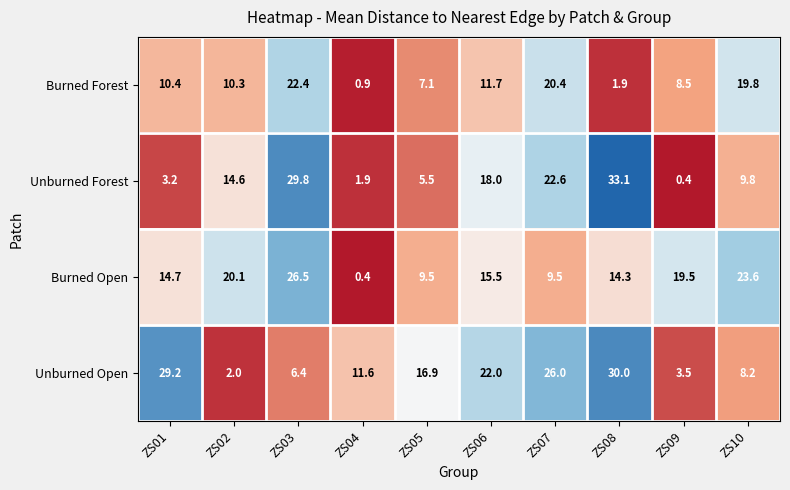

What is the average value of the Unburned Open series?

15.6